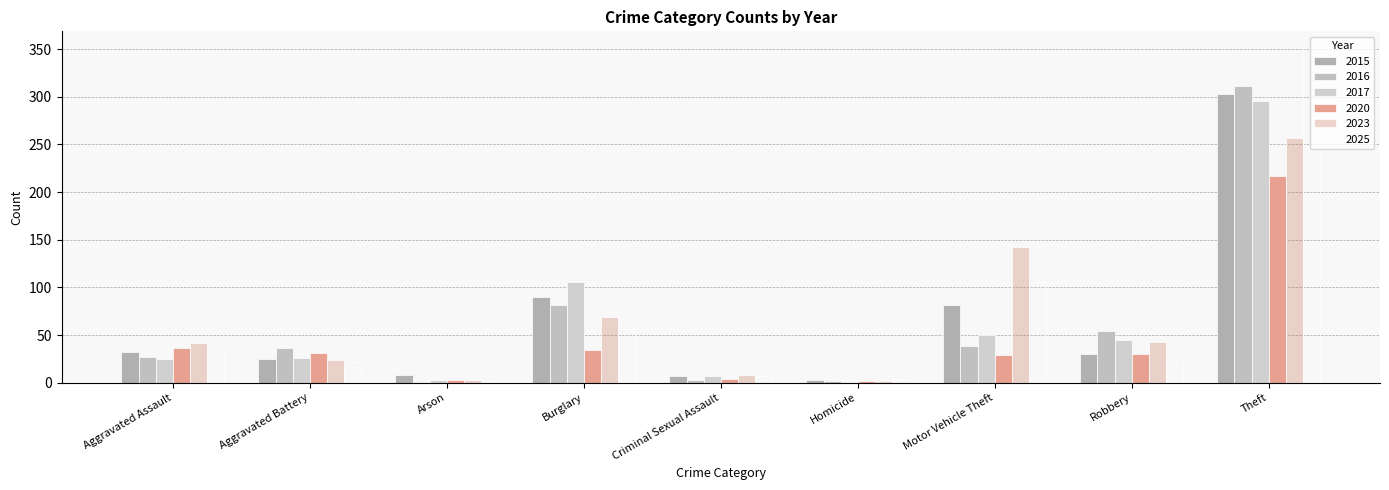

What is the sum of all 2023 values?

590